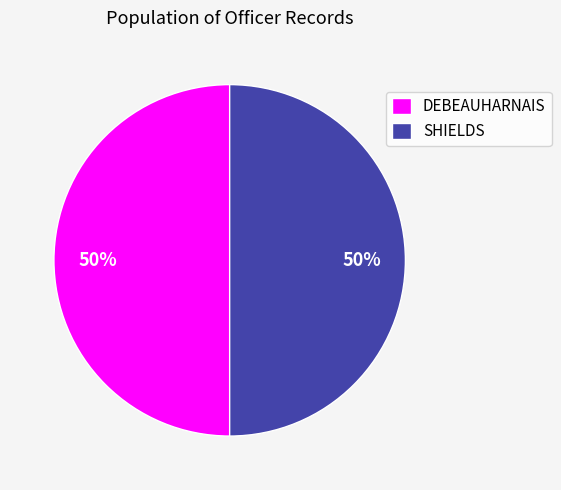

To the nearest percent, what portion does DEBEAUHARNAIS represent?

50%